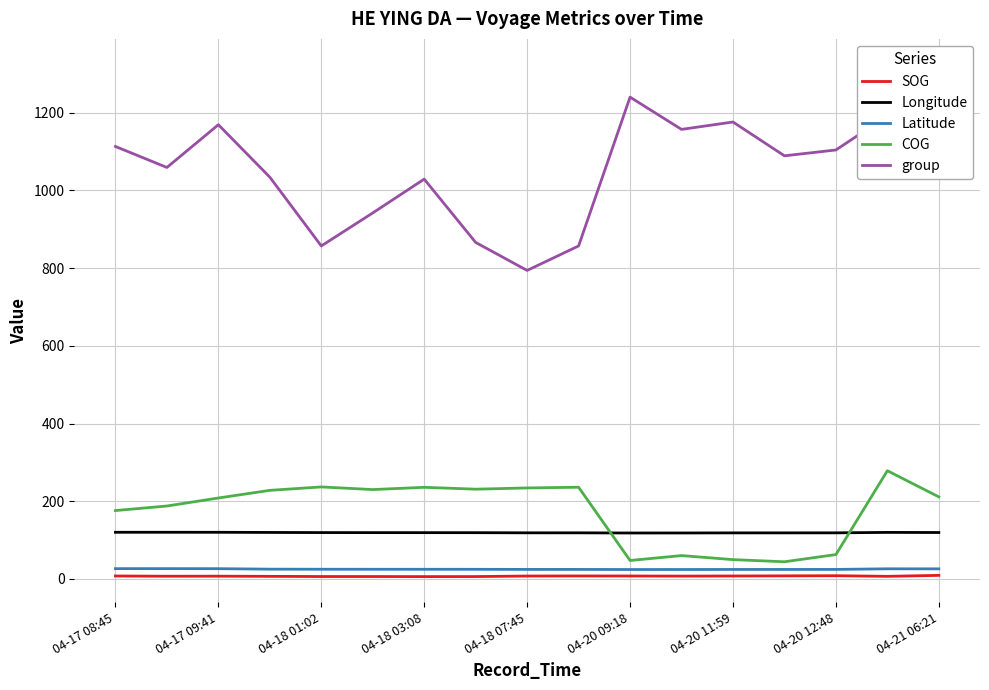

Does the chart have visible grid lines?

Yes